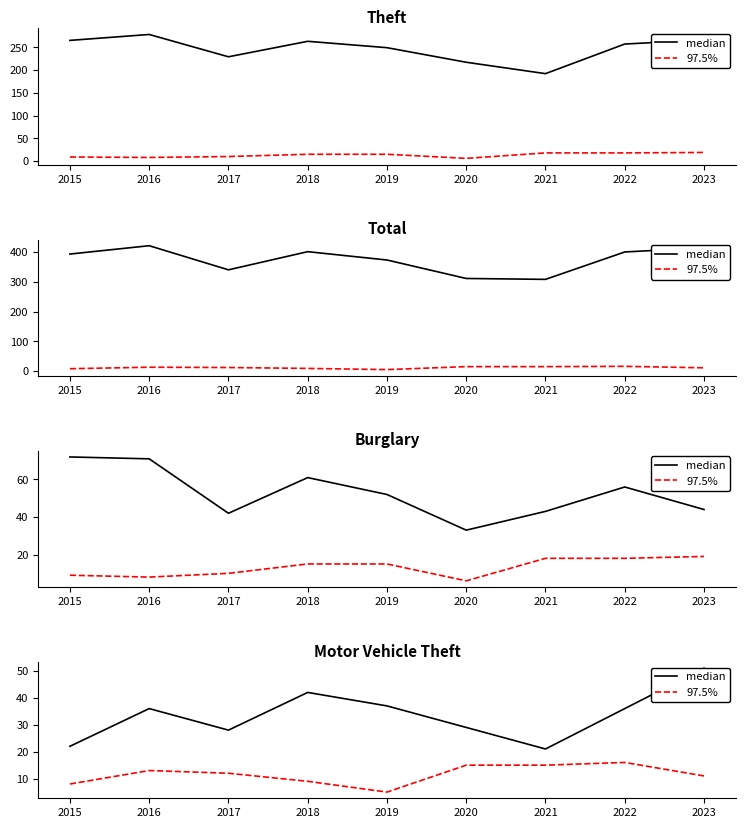

How many interior local peaks does the median series have?

2